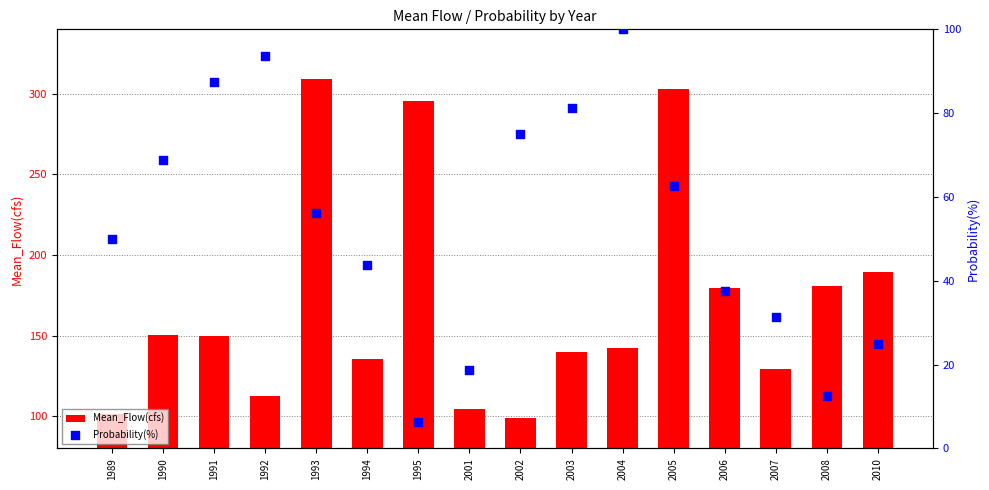

What is the total value across all series at 1990?

219.0